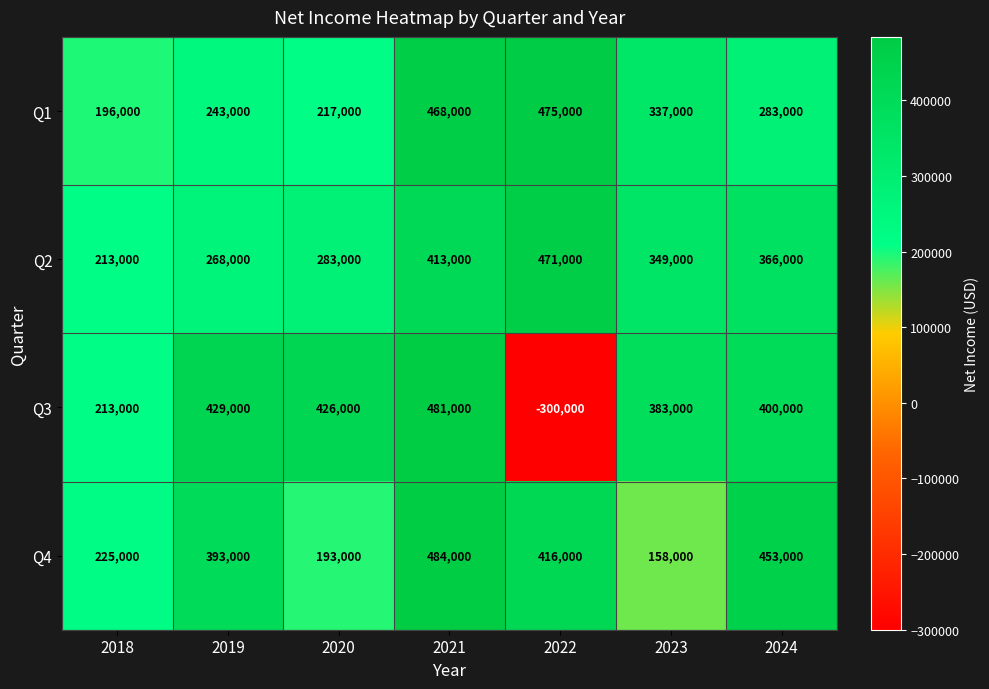

Reading left to right, what are all the values shown in this chart?

Q1: 2018=196000	2019=243000	2020=217000	2021=468000	2022=475000	2023=337000	2024=283000
Q2: 2018=213000	2019=268000	2020=283000	2021=413000	2022=471000	2023=349000	2024=366000
Q3: 2018=213000	2019=429000	2020=426000	2021=481000	2022=-300000	2023=383000	2024=400000
Q4: 2018=225000	2019=393000	2020=193000	2021=484000	2022=416000	2023=158000	2024=453000